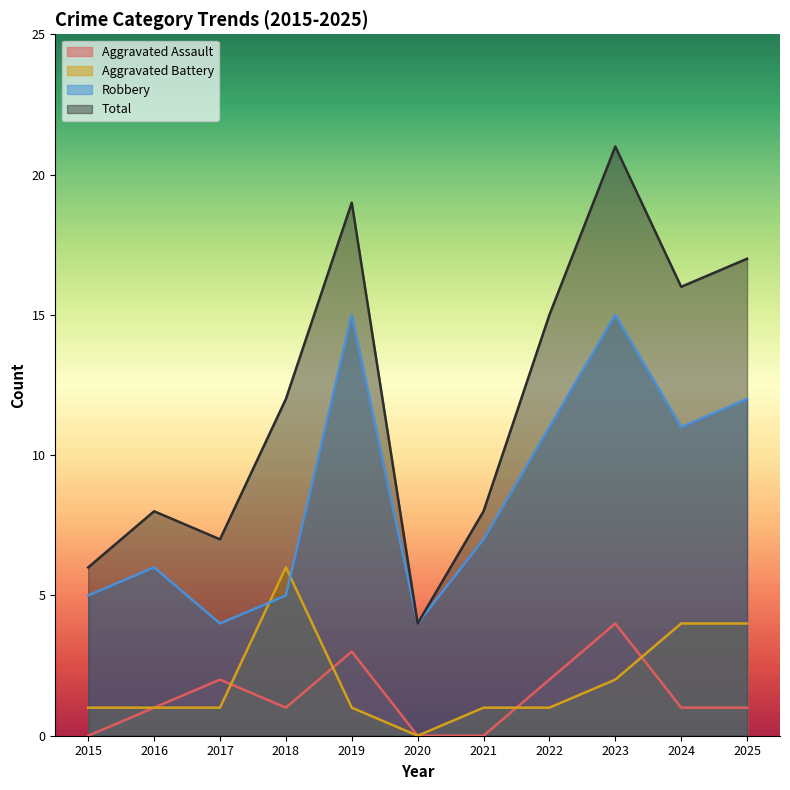

What is the total value across all series at 2018?

24